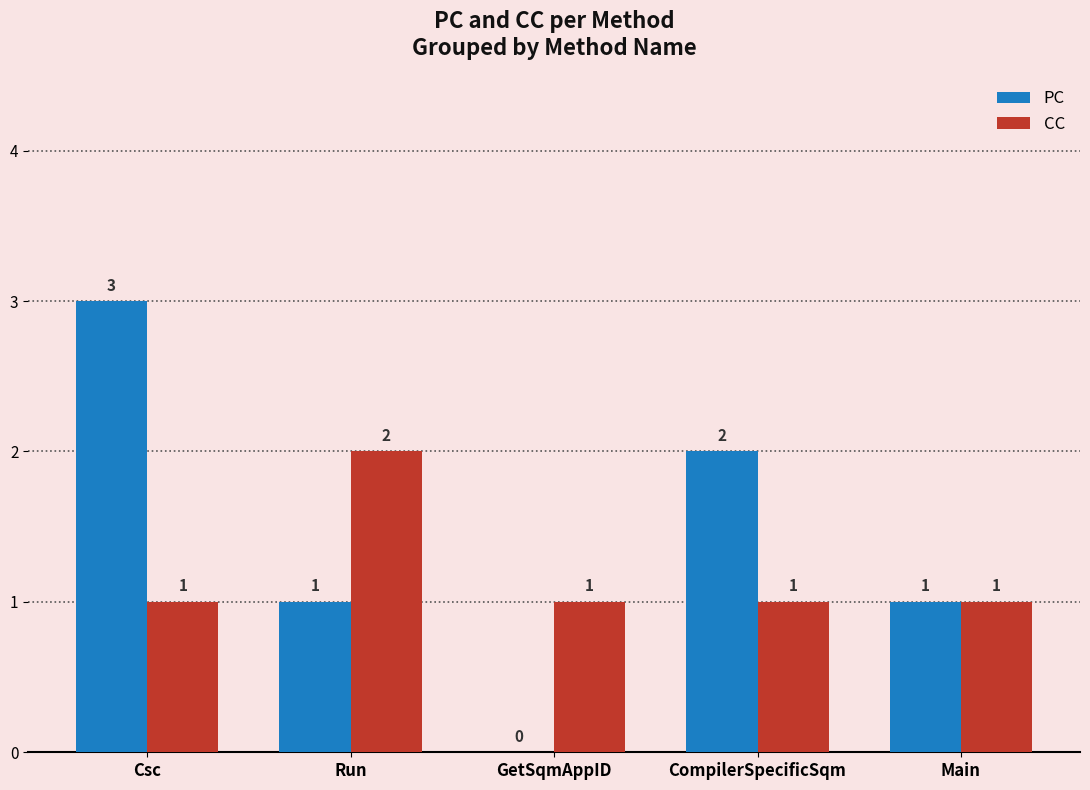

The value of CC at Csc is 1. True or false?

True